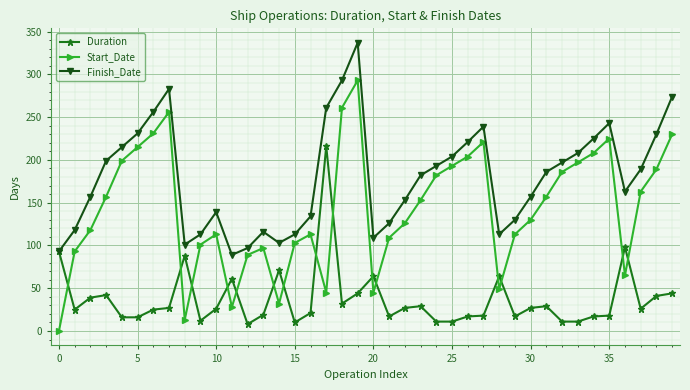

How many series are shown in this chart?

3